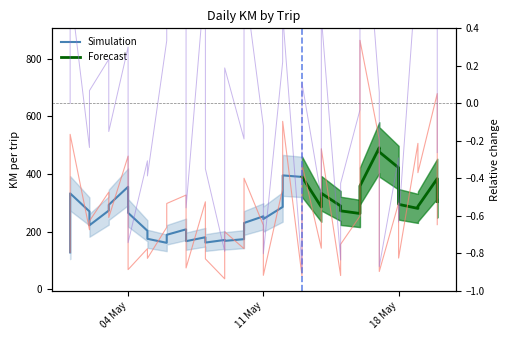

What is the highest value of the km series?

863.6